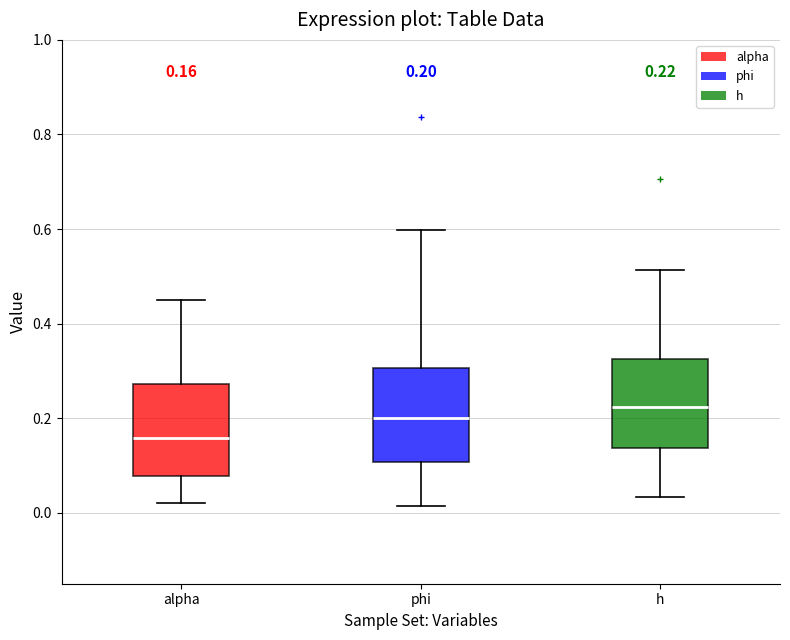

Which box has the lowest median line?

alpha